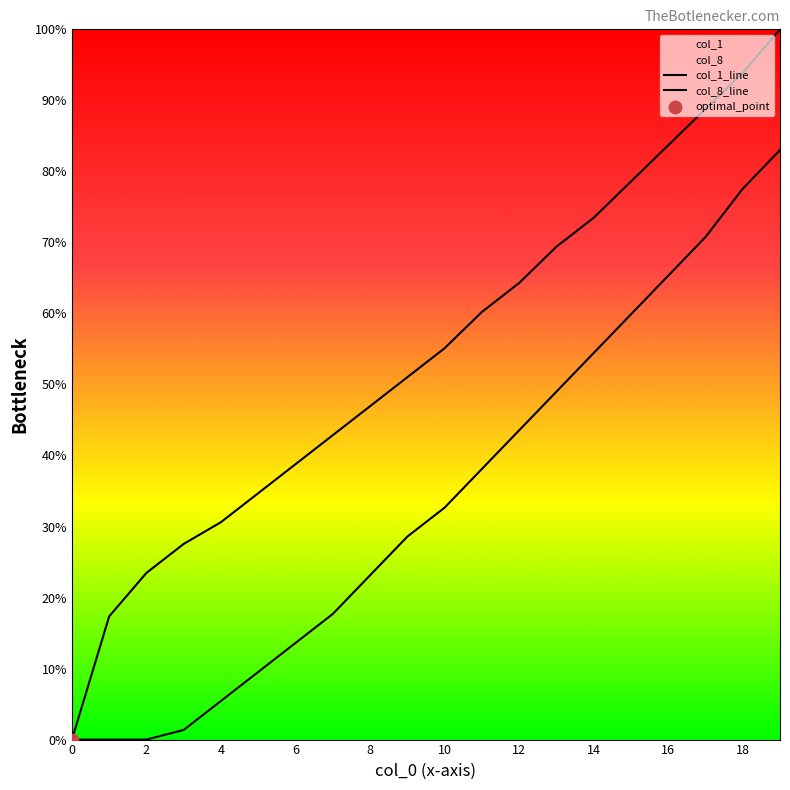

At which category is the sum across all series the highest?

19